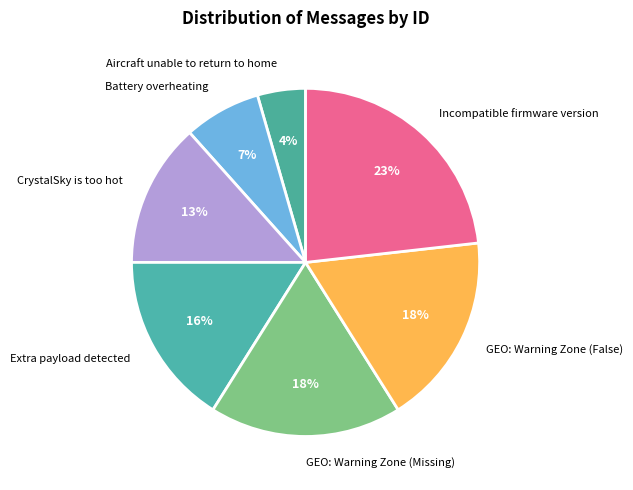

Count the number of slices in the pie.

7